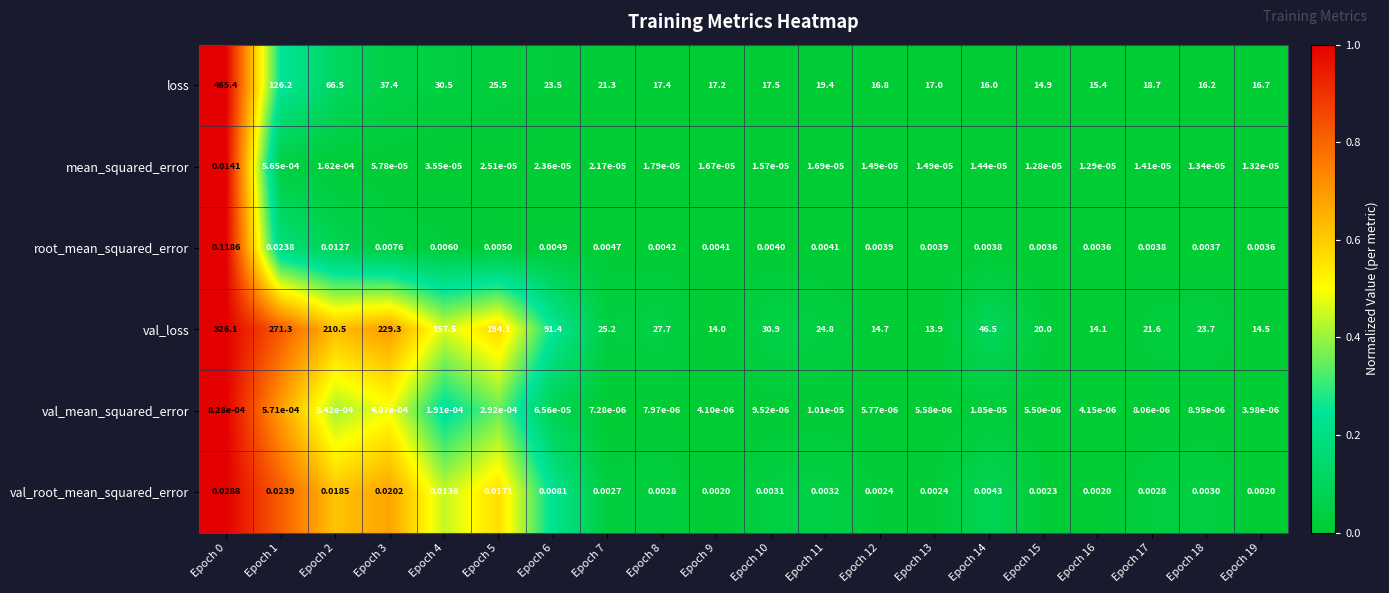

Which series has the largest range (max minus min)?

loss